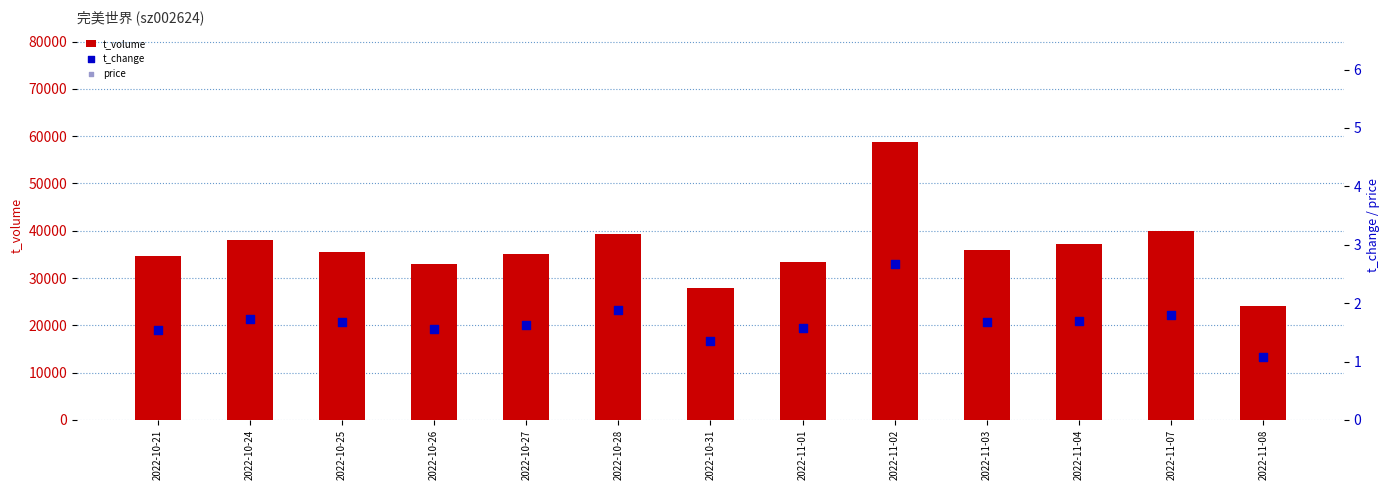

Which series has the widest spread of Y values?

t_volume